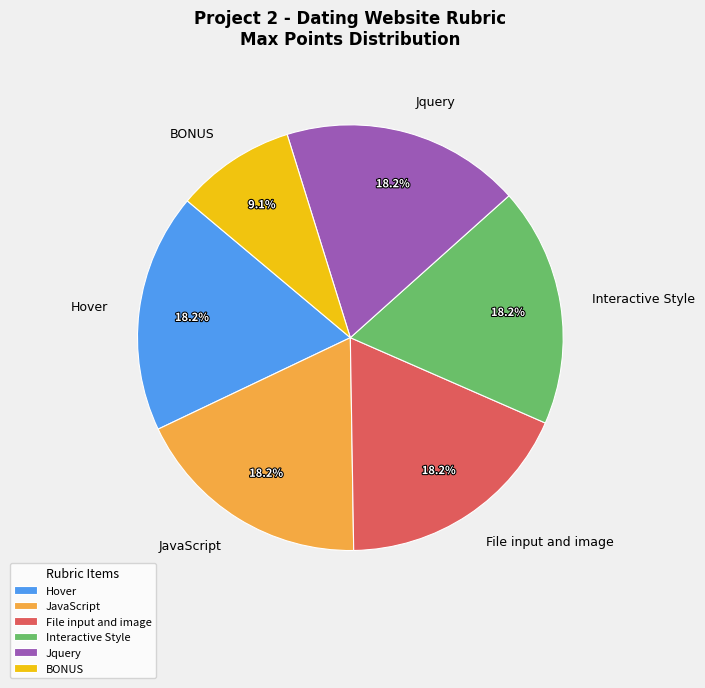

To the nearest percent, what is the combined percentage of BONUS and Hover?

27%